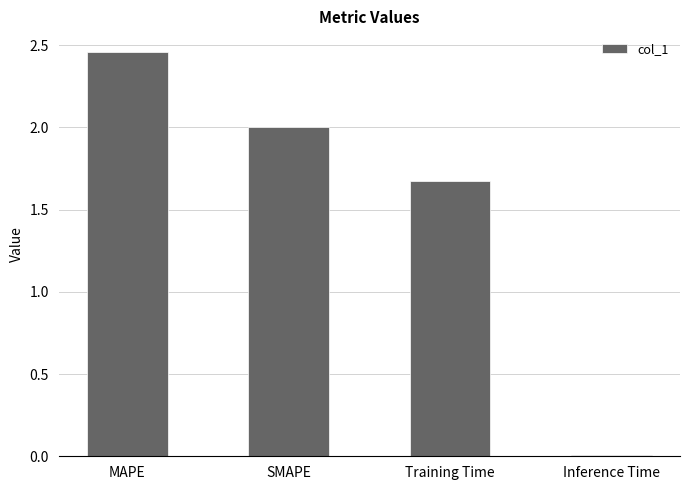

Where is the data nearest to the value 1?

Training Time